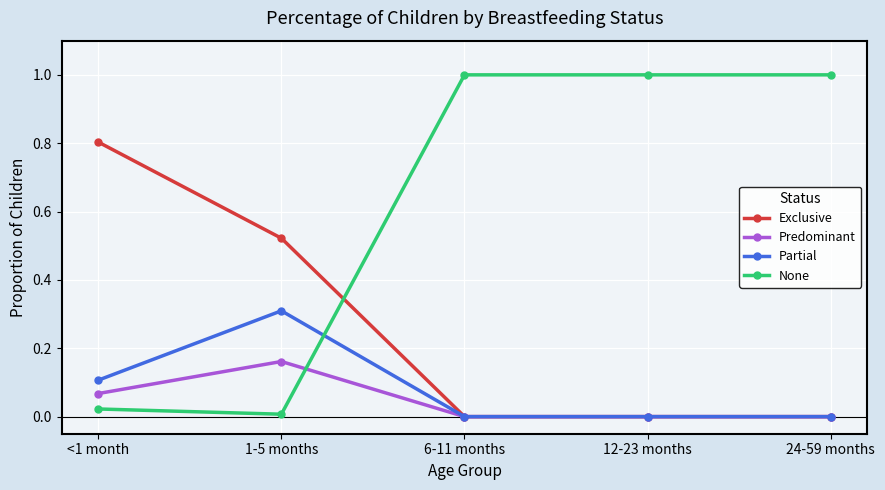

What is the total value across all series at 1-5 months?

1.0